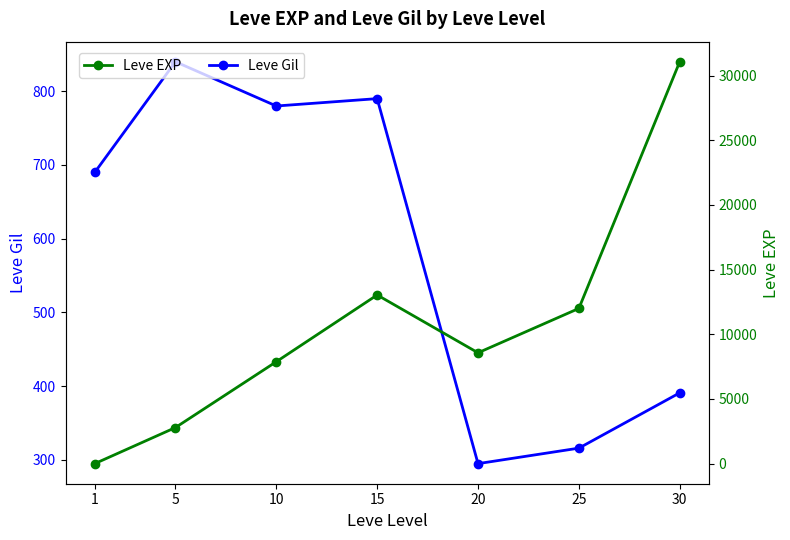

List the series in order of their peak value, highest first.

Leve EXP, Leve Gil